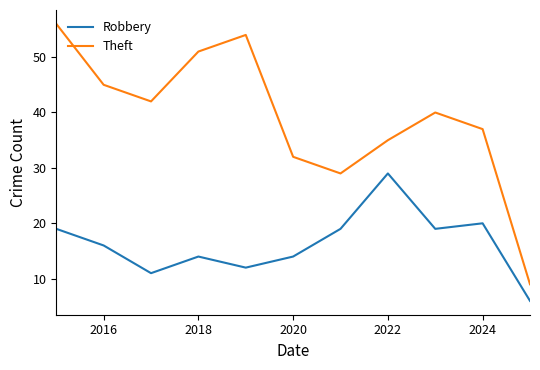

True or false: Robbery and Theft intersect in this chart.

False